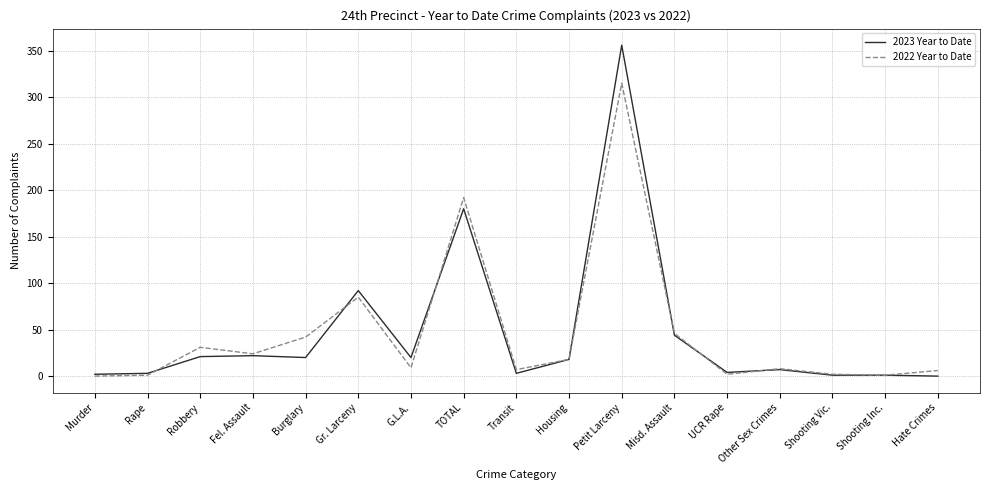

What is the total value across all series at Shooting Inc.?

2